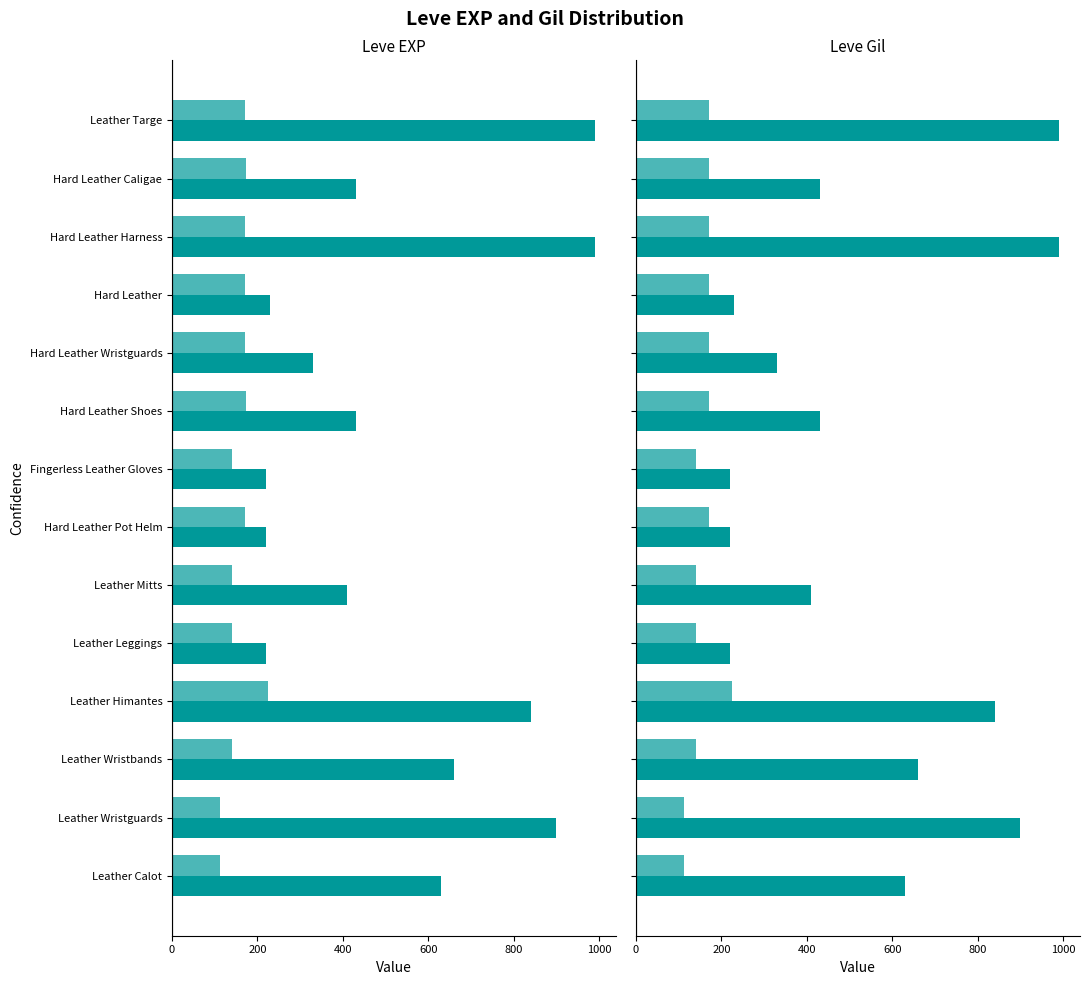

Between Leather Wristguards and Leather Himantes, which series saw the biggest shift?

Leve Gil